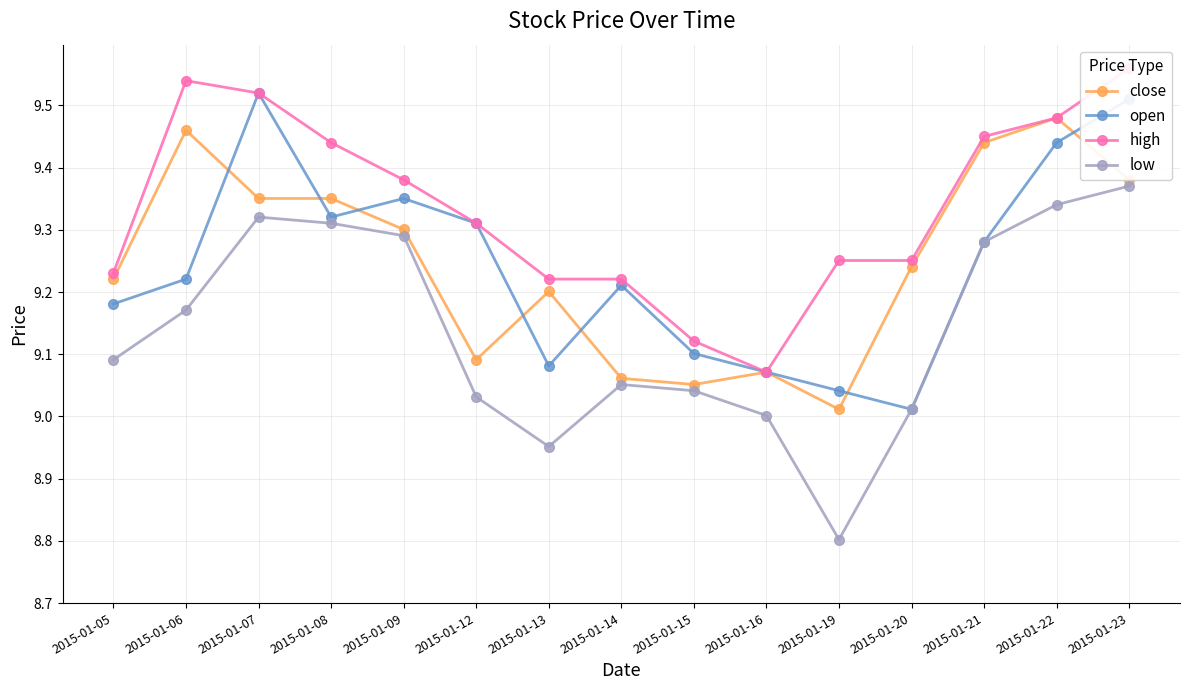

What are all the series names shown in the legend?

close, open, high, low